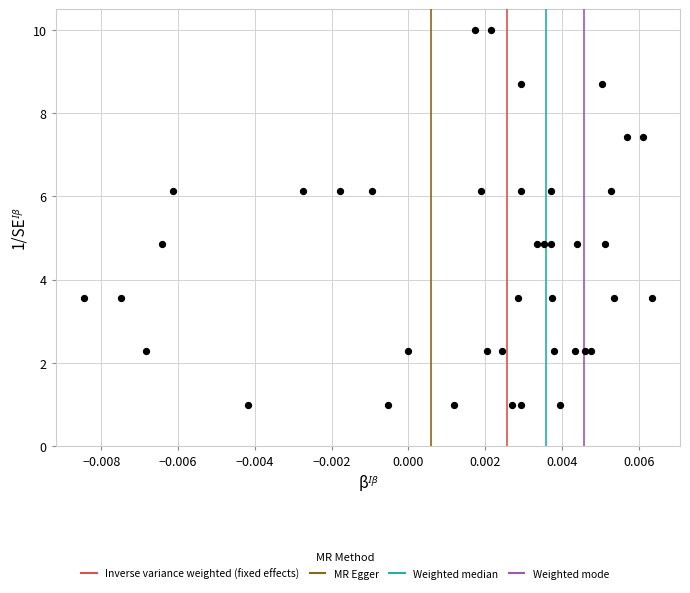

What is the range of Y values (max minus min)?

9.0